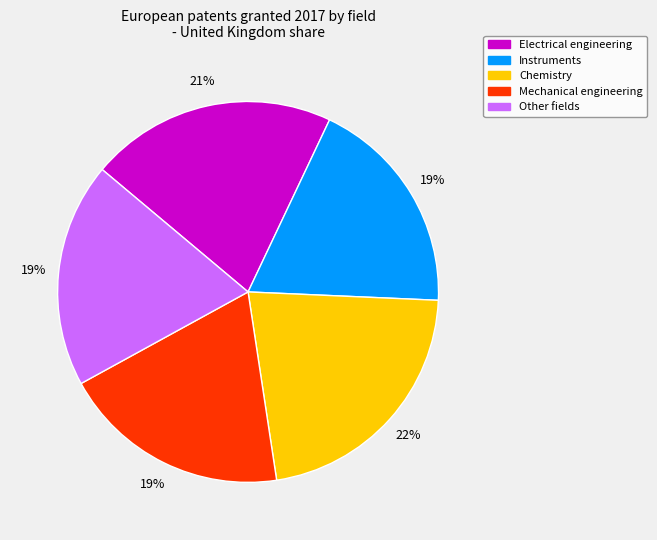

Do Instruments and Other fields together represent more than half of the pie?

No